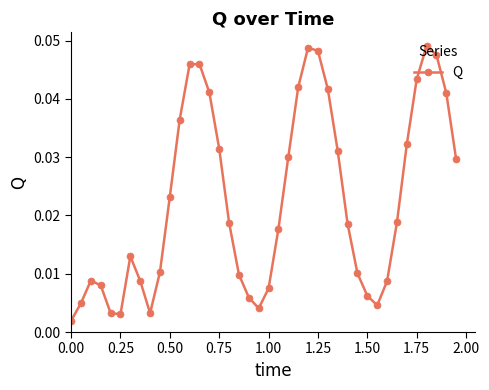

Is this an area chart (filled region under the line)?

No